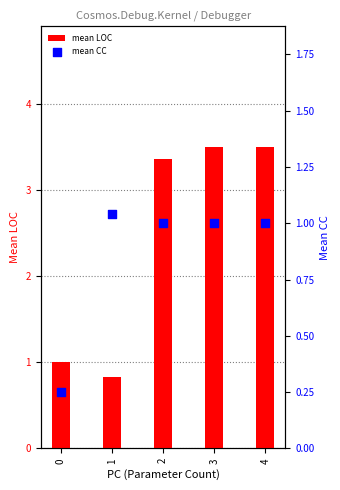

At which category is the sum across all series the highest?

3